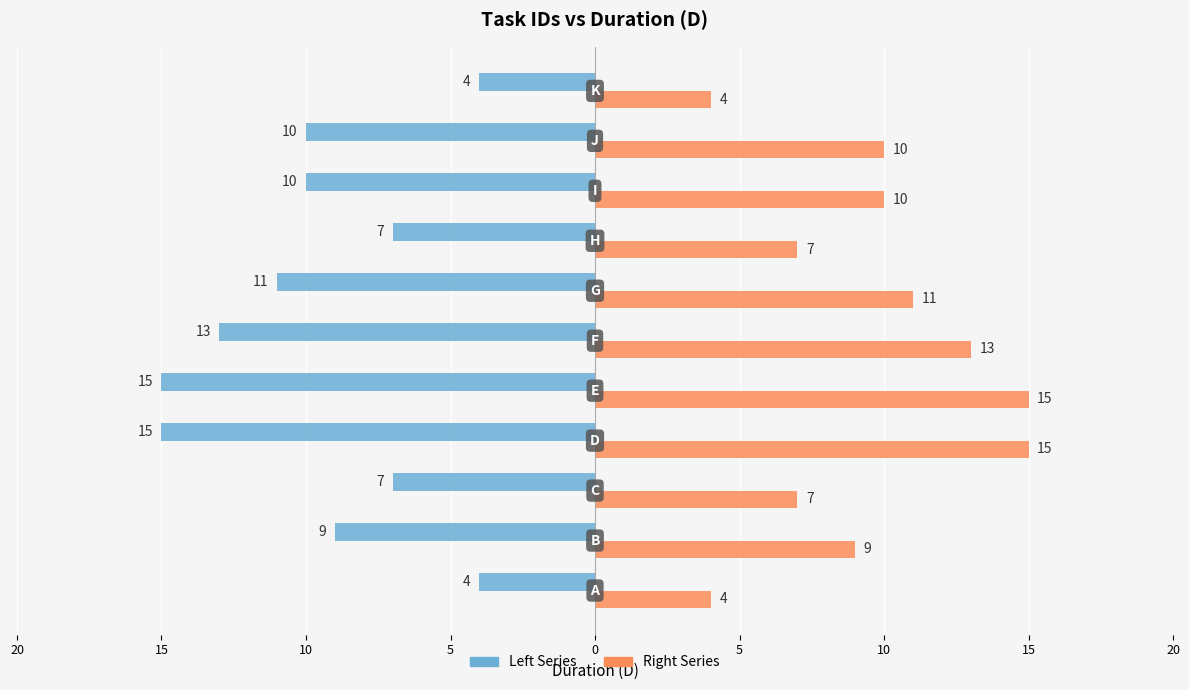

How many data points in Left Series are above -10?

5